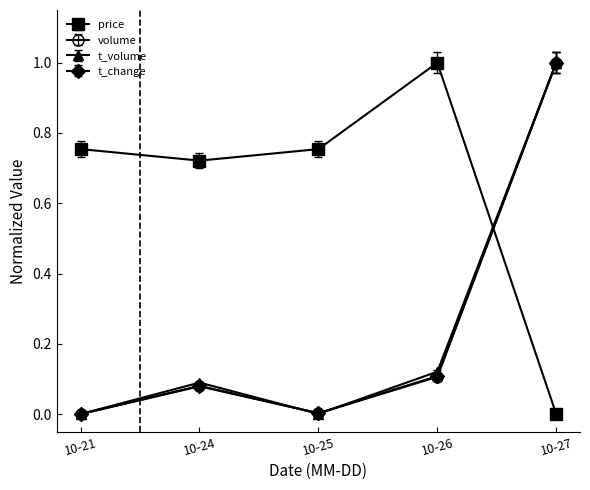

What are all the series names shown in the legend?

price, volume, t_volume, t_change